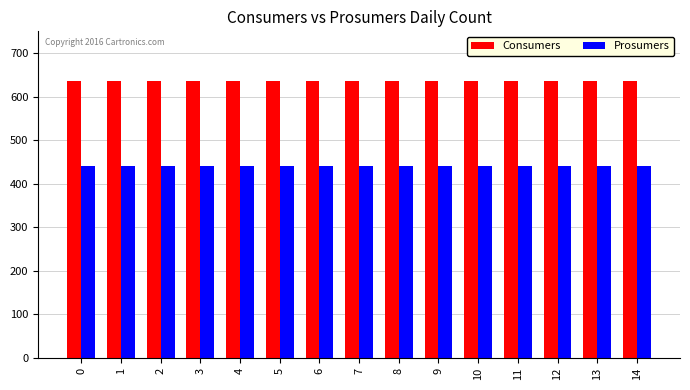

What is the approximate value of Consumers at 14?

635